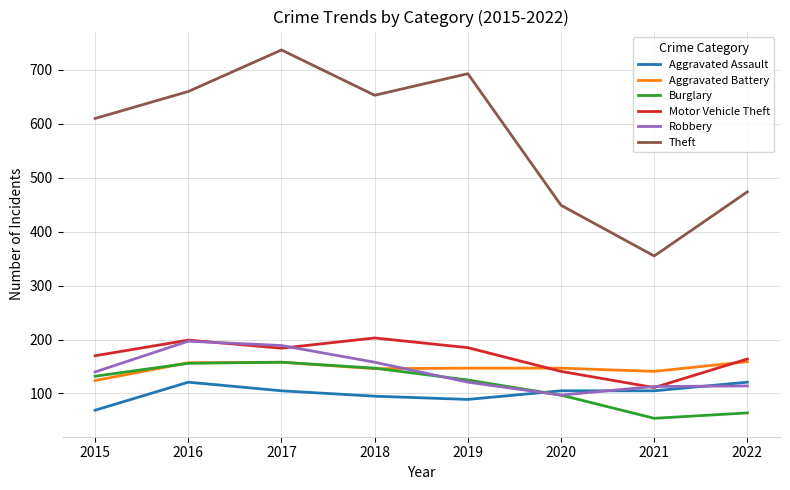

True or false: Burglary has more than 0 interior local peaks.

True